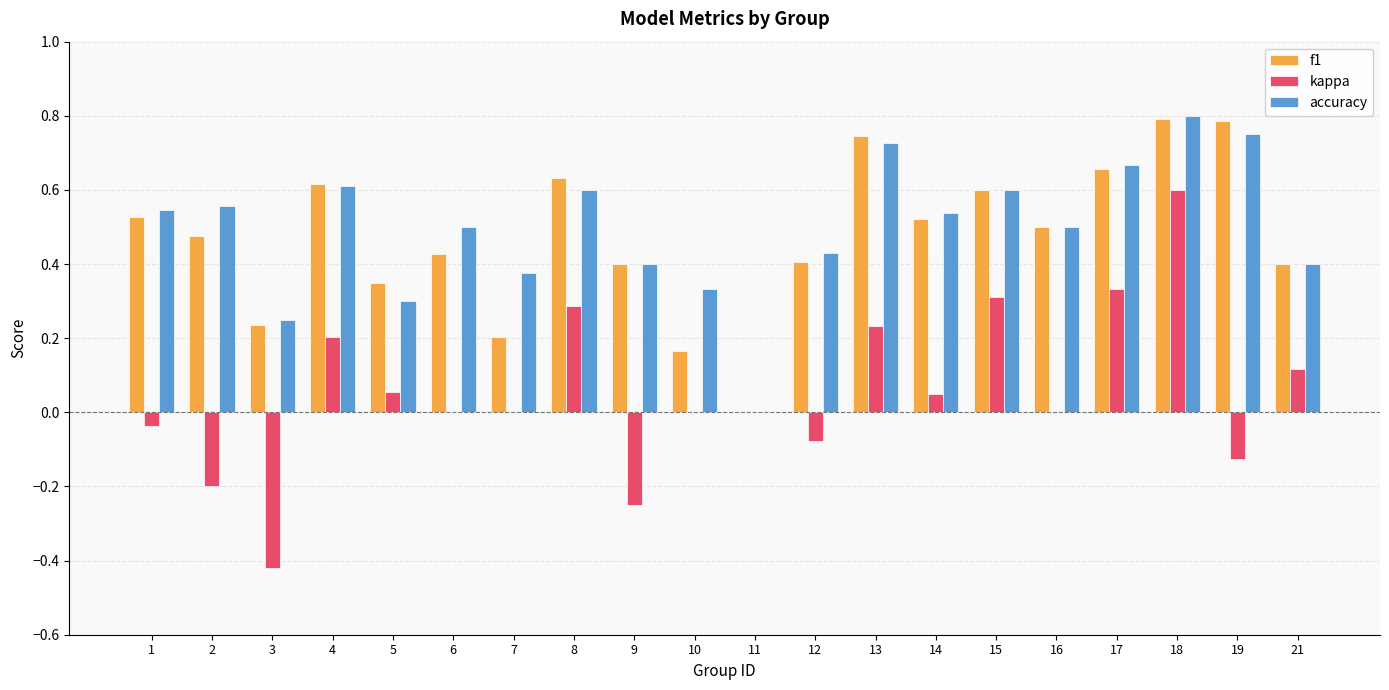

Which category has the highest value across all series?

18